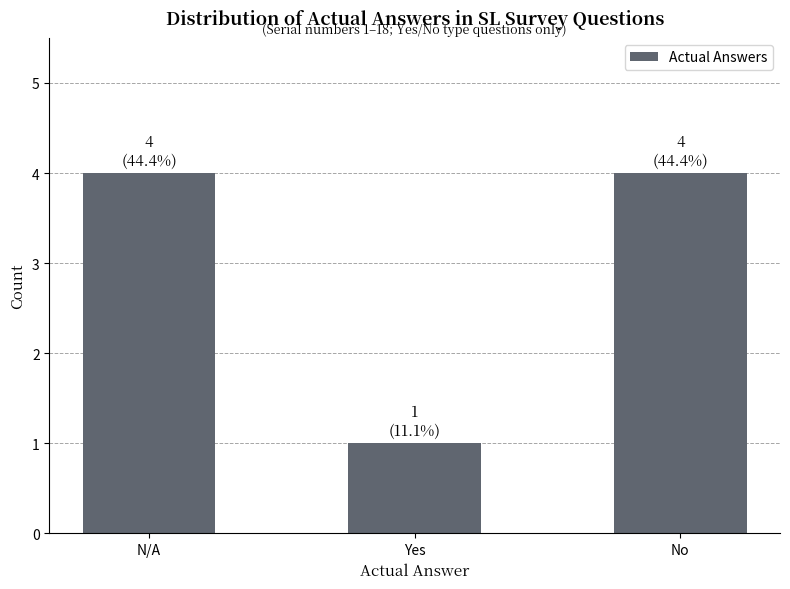

Between N/A and Yes, which is larger?

N/A